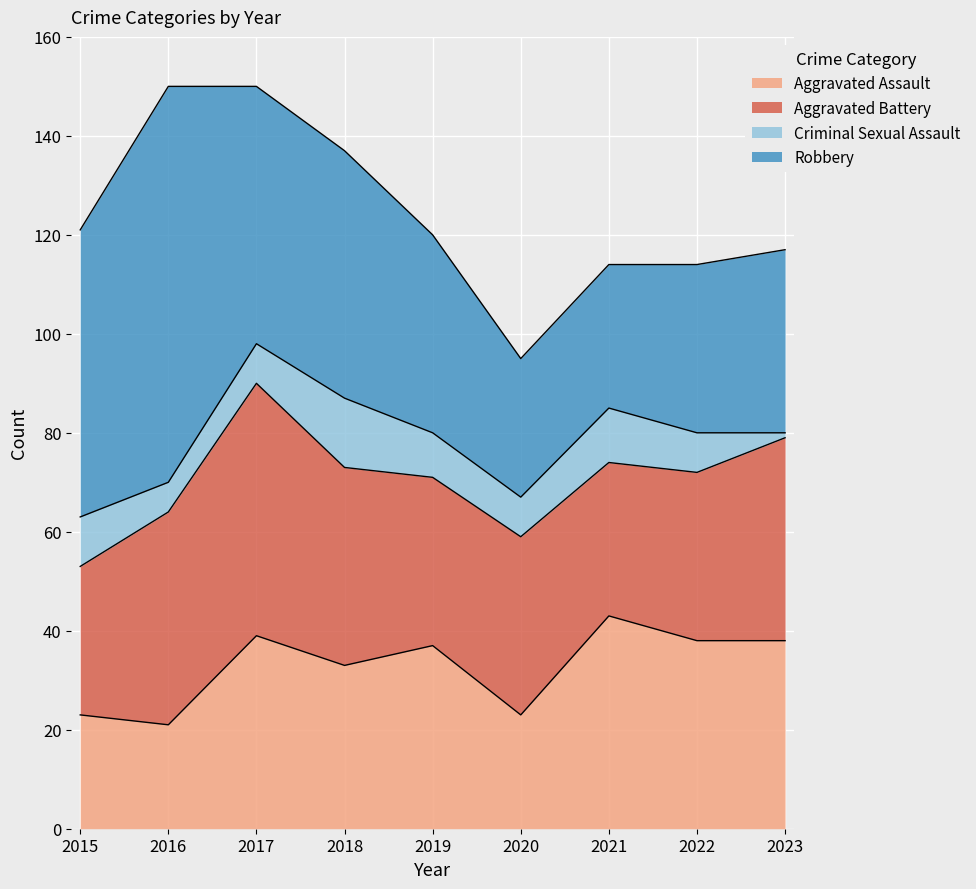

List the labels in order of Criminal Sexual Assault value, largest first.

2018, 2021, 2015, 2019, 2017, 2020, 2022, 2016, 2023